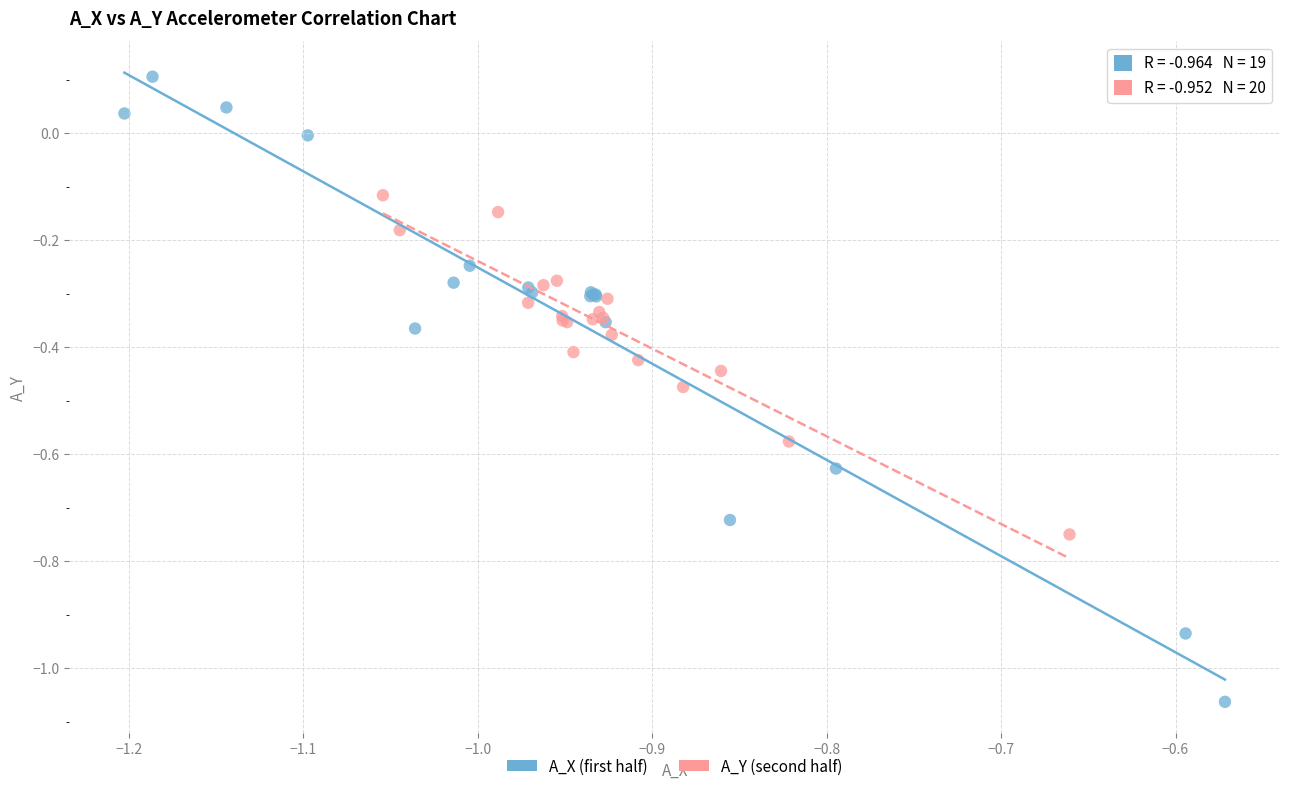

What are all the series names shown in the legend?

A_X (first half), A_Y (second half)